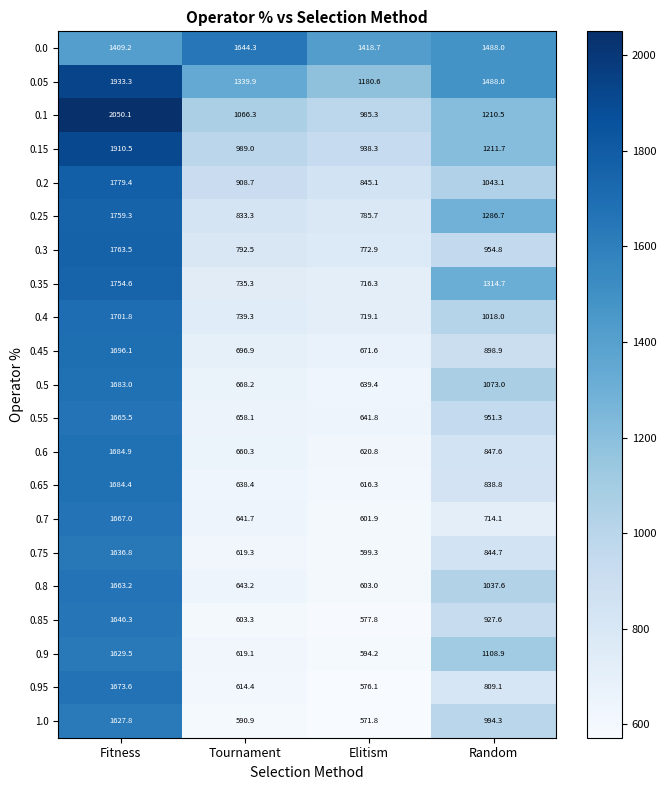

At which label is 0.25 closest to 1272?

Random